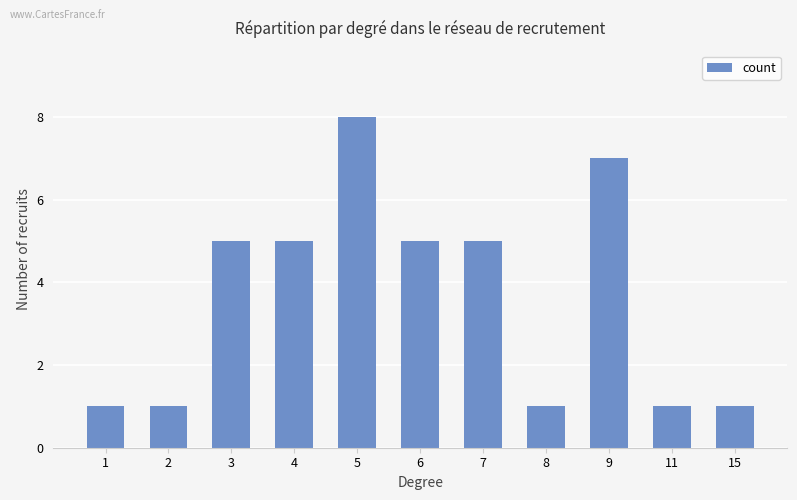

Is it true that the value at 4 is 7?

False